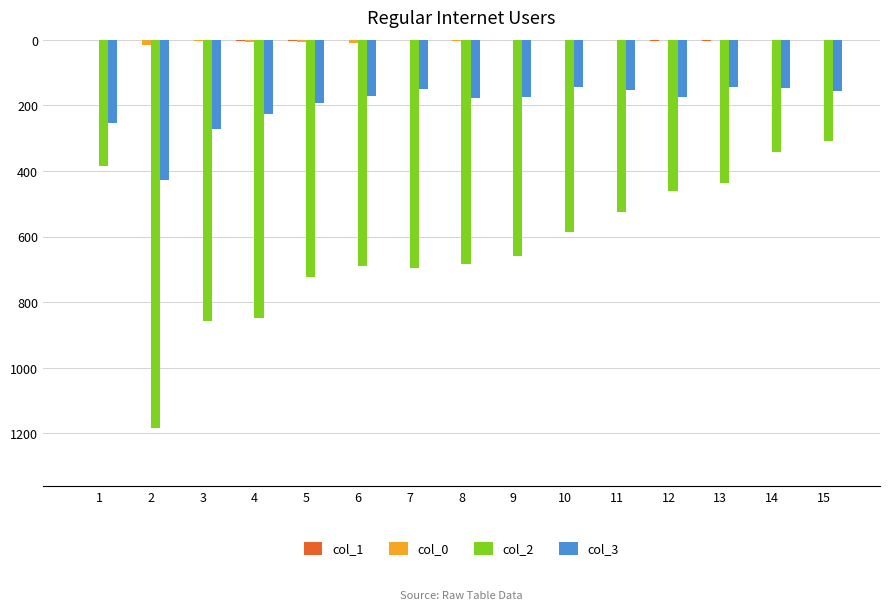

What is the minimum value shown in the chart?

-1184